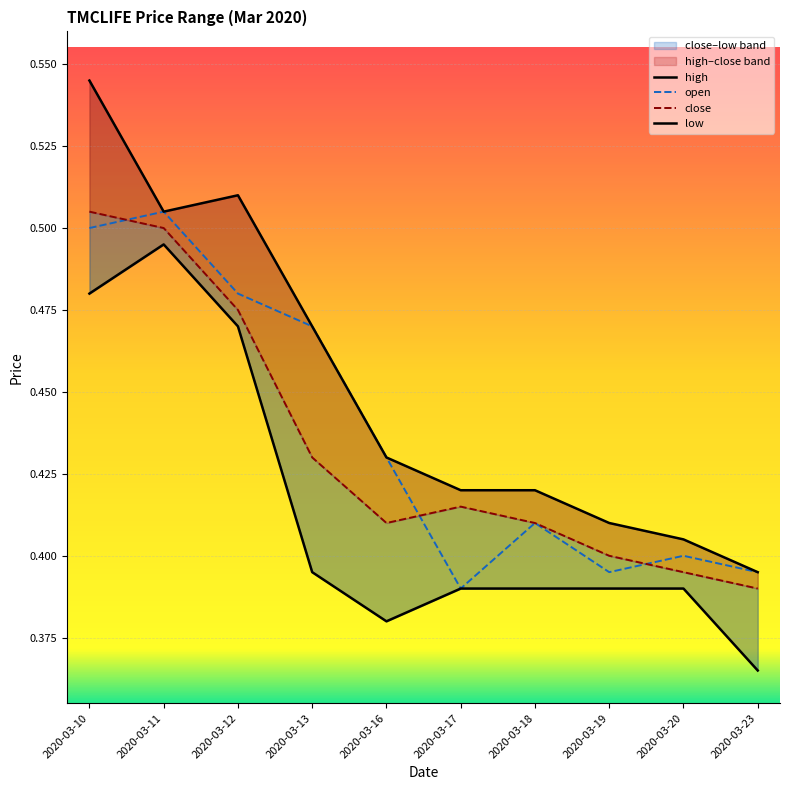

Between 2020-03-13 and 2020-03-17, which series saw the biggest shift?

open